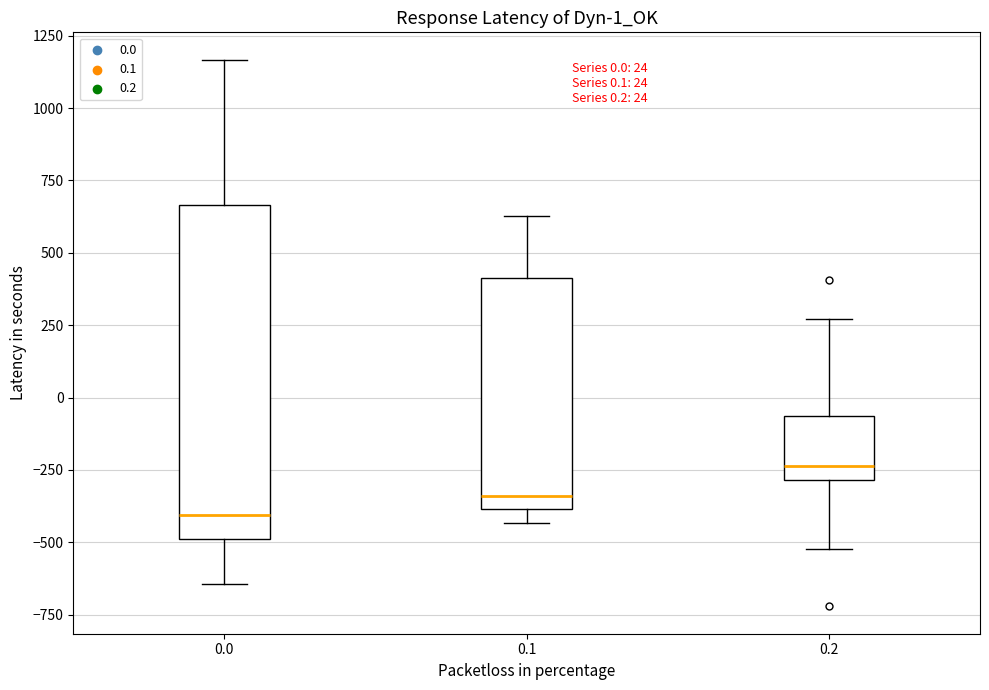

Which box has the highest median line?

0.2